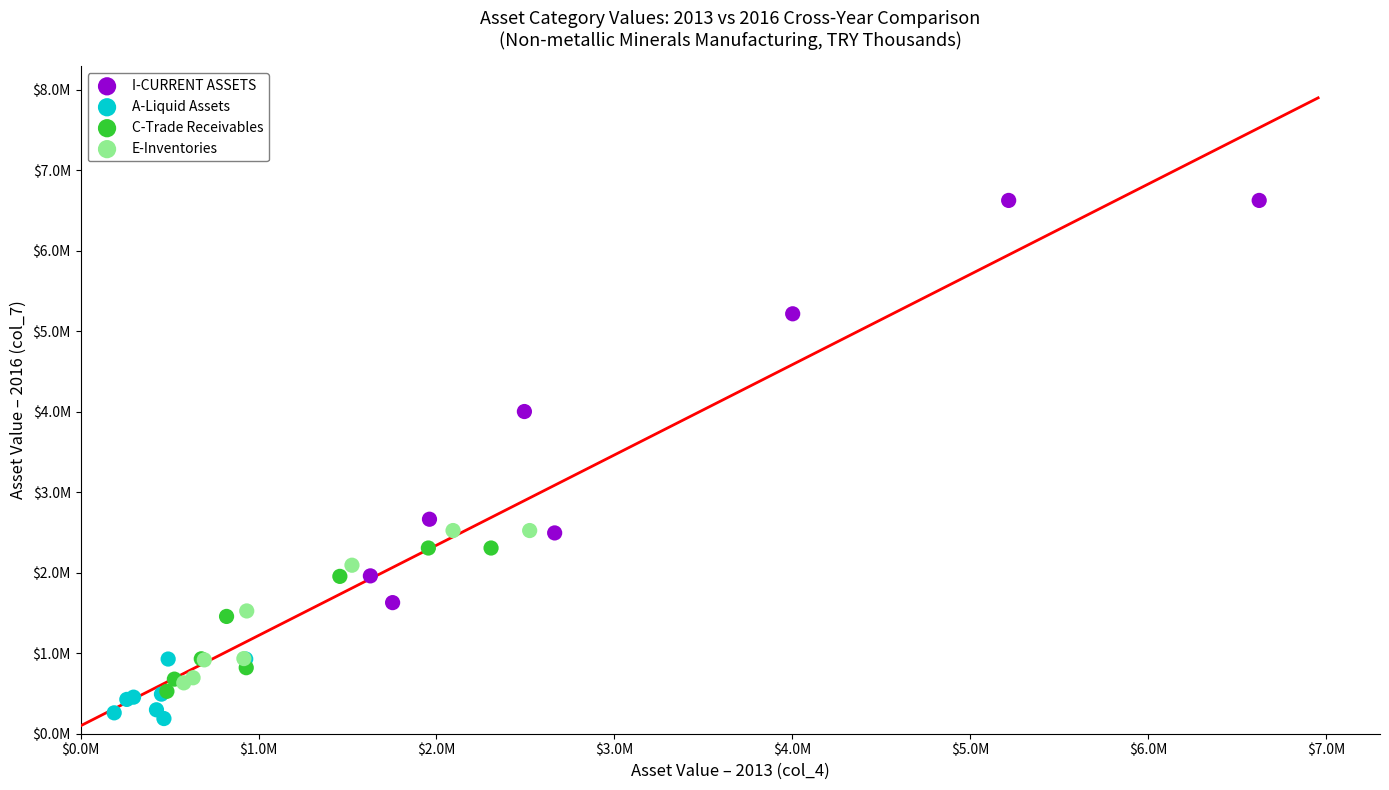

What are all the series names shown in the legend?

I-CURRENT ASSETS, A-Liquid Assets, C-Trade Receivables, E-Inventories